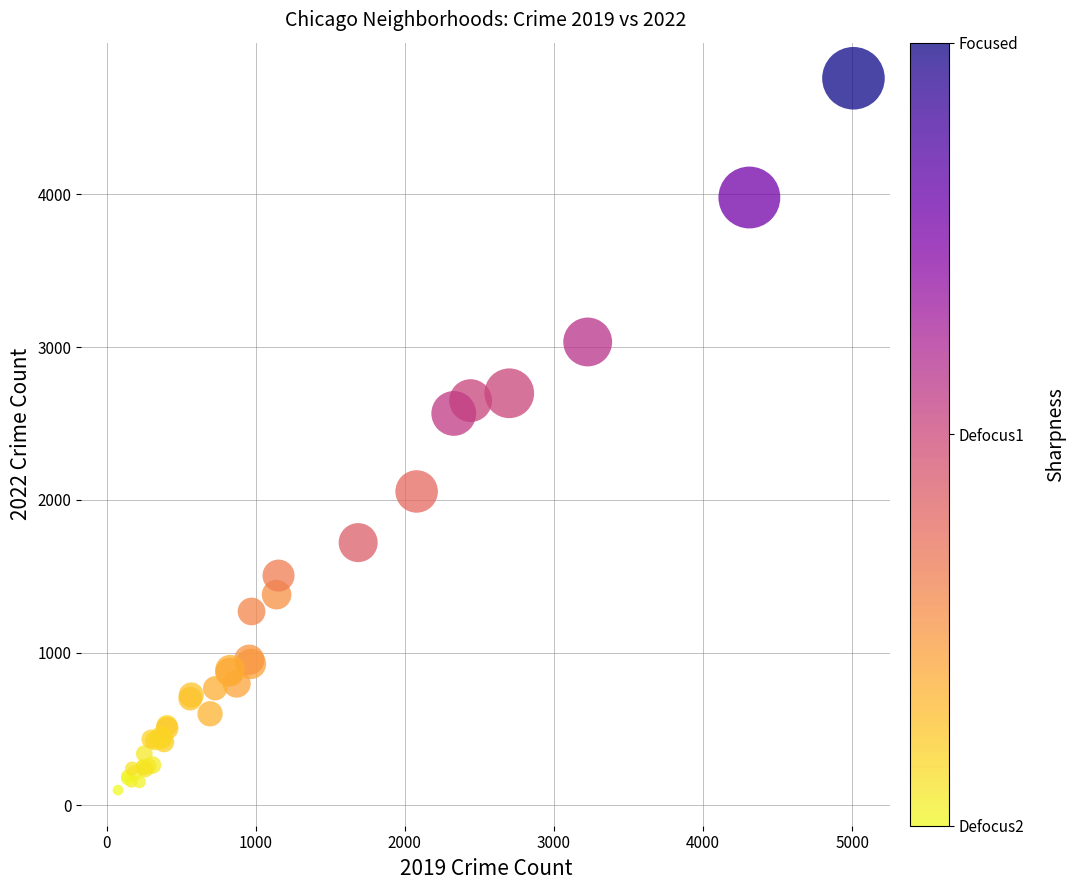

What Y value in the scatter plot is closest to 2430?

2566